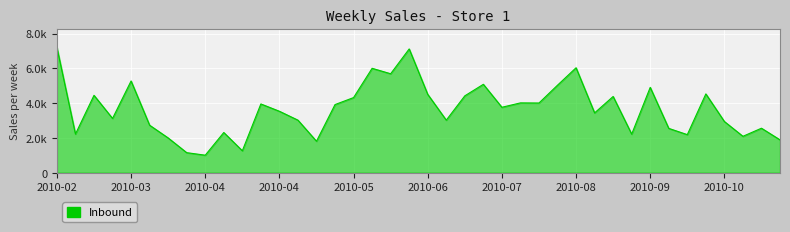

Does the chart have visible grid lines?

Yes